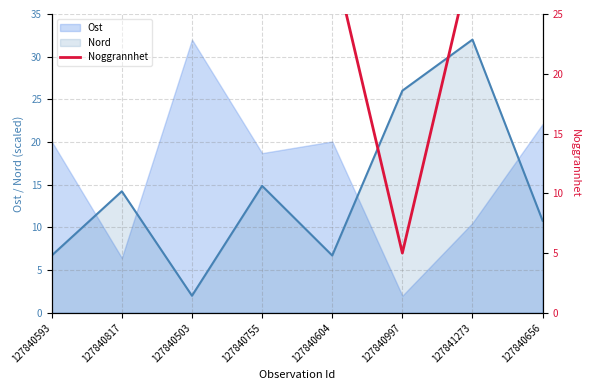

True or false: Ost and Nord intersect in this chart.

True